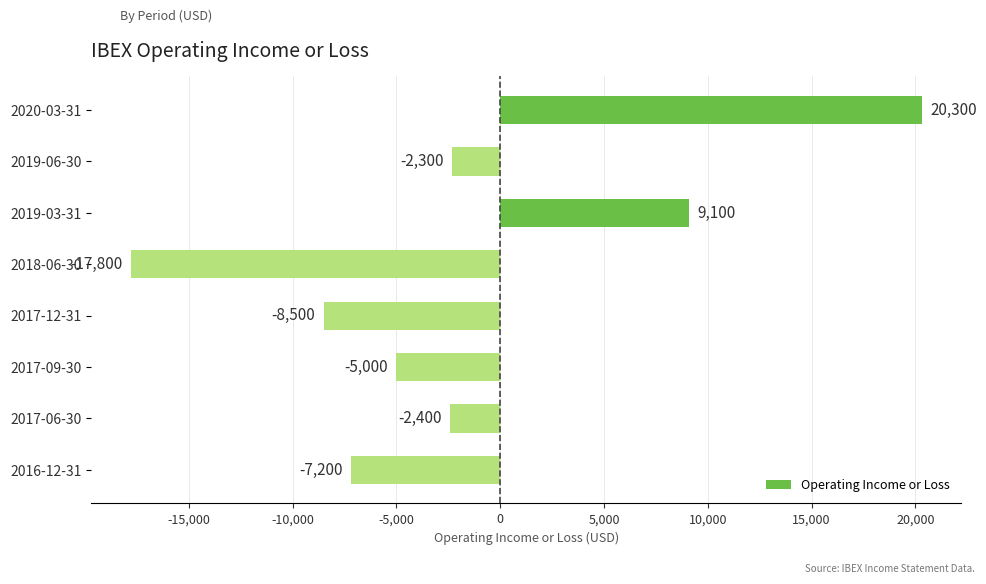

List the labels in order of value, largest first.

2020-03-31, 2019-03-31, 2019-06-30, 2017-06-30, 2017-09-30, 2016-12-31, 2017-12-31, 2018-06-30